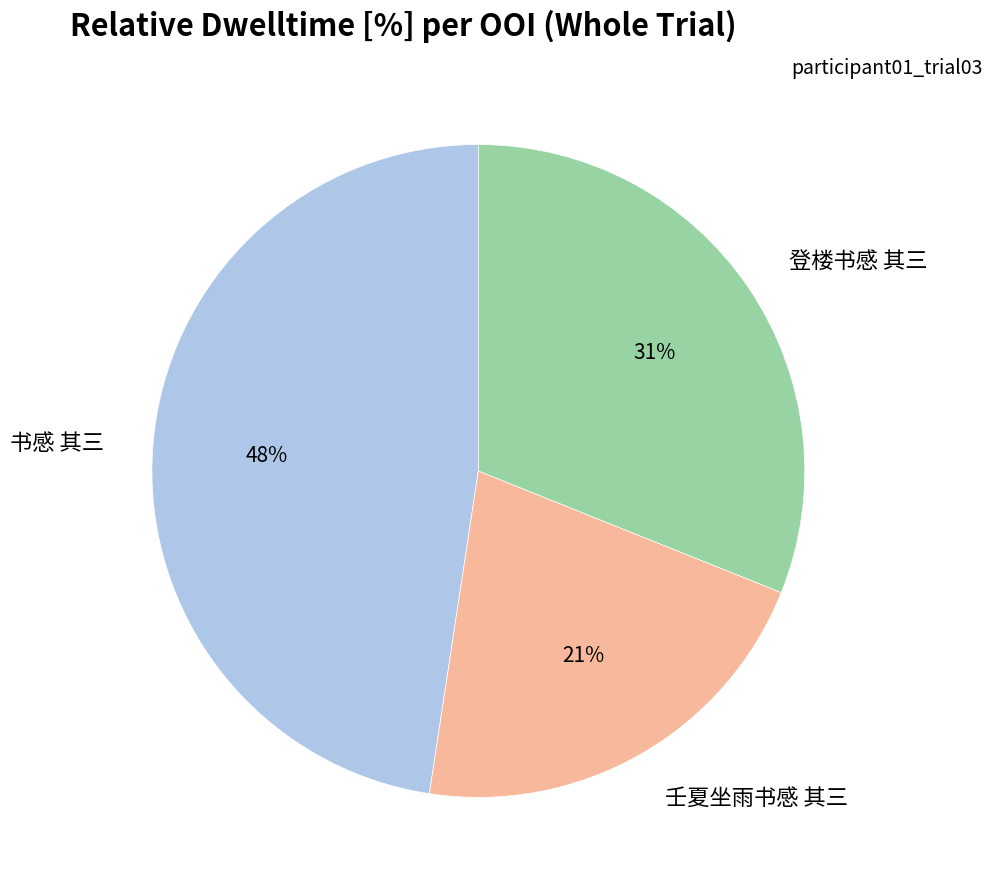

Between 登楼书感 其三 and 壬夏坐雨书感 其三, which is larger?

登楼书感 其三